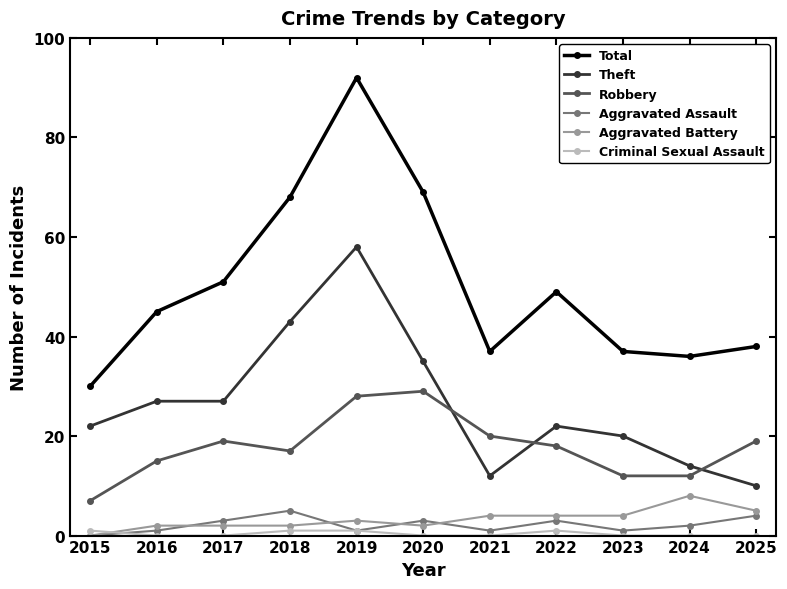

Which series has the largest total across all categories?

Total